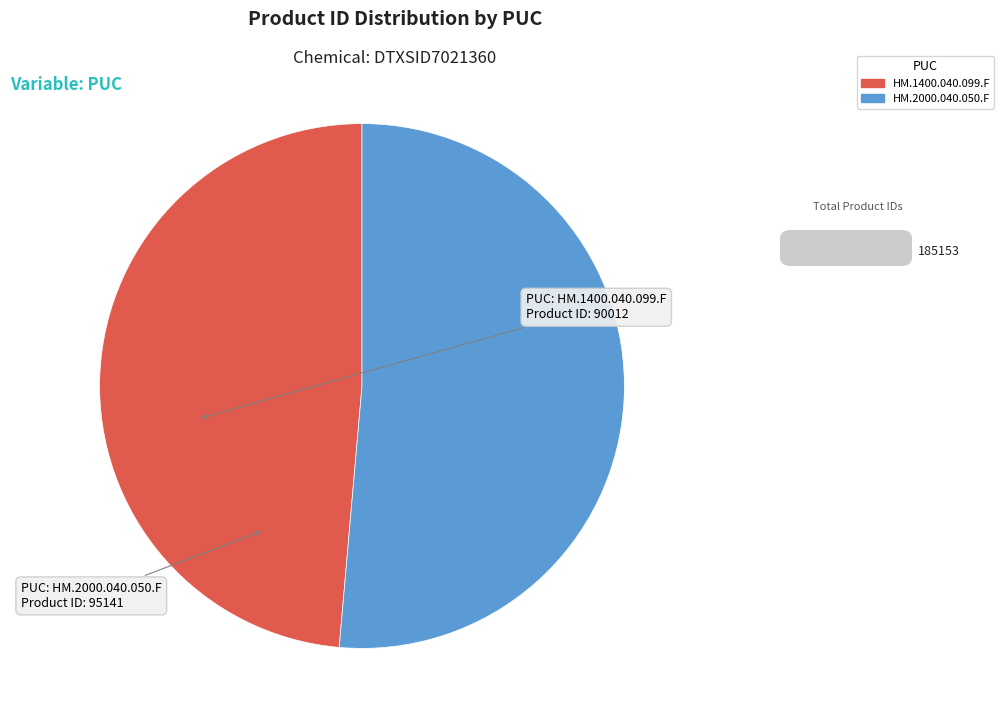

Is the sum of HM.1400.040.099.F and HM.2000.040.050.F greater than half?

Yes